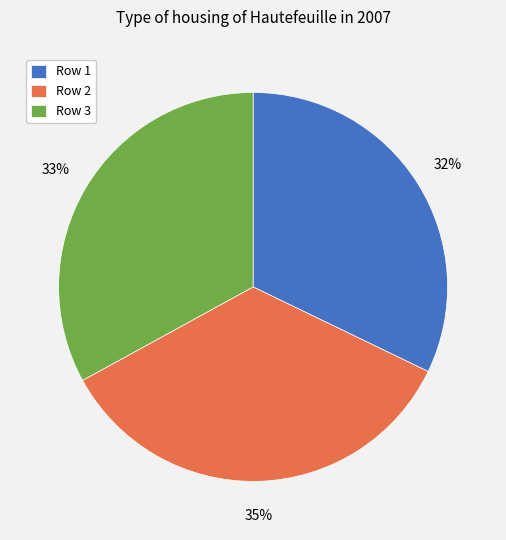

Which has a higher value, Row 2 or Row 1?

Row 2